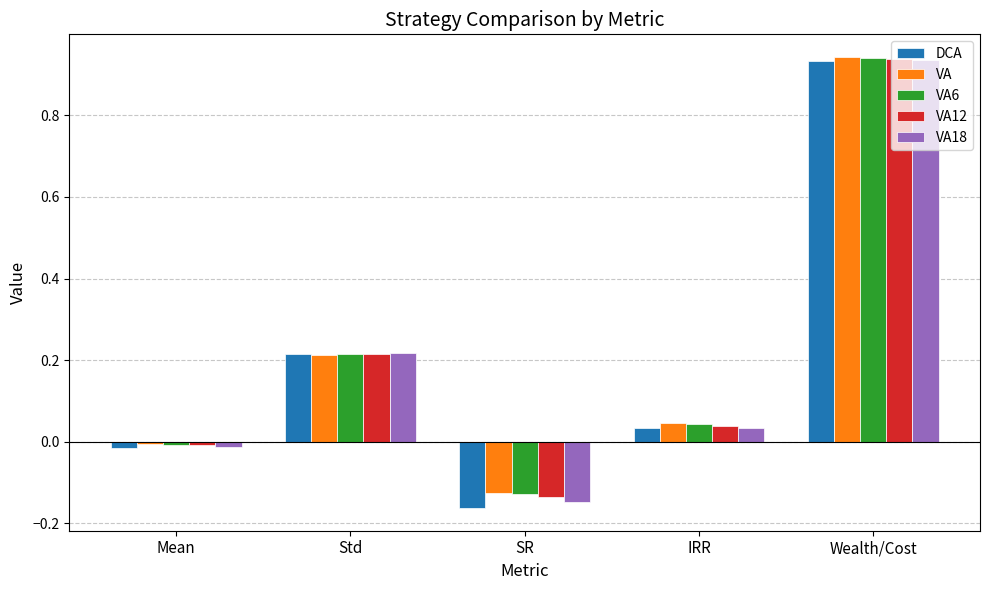

List the labels in order of VA value, smallest first.

SR, Mean, IRR, Std, Wealth/Cost